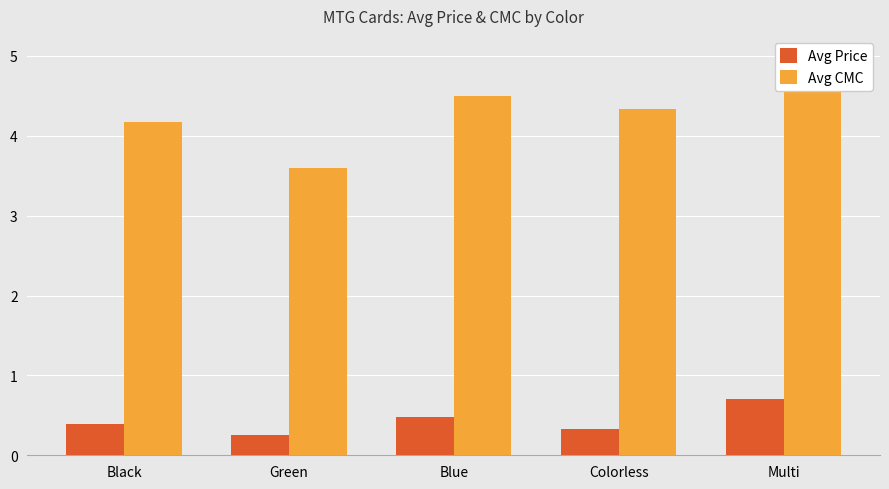

Reading right to left, what are all the values shown in this chart?

Avg Price: Multi=0.7	Colorless=0.3	Blue=0.5	Green=0.3	Black=0.4
Avg CMC: Multi=5.0	Colorless=4.3	Blue=4.5	Green=3.6	Black=4.2